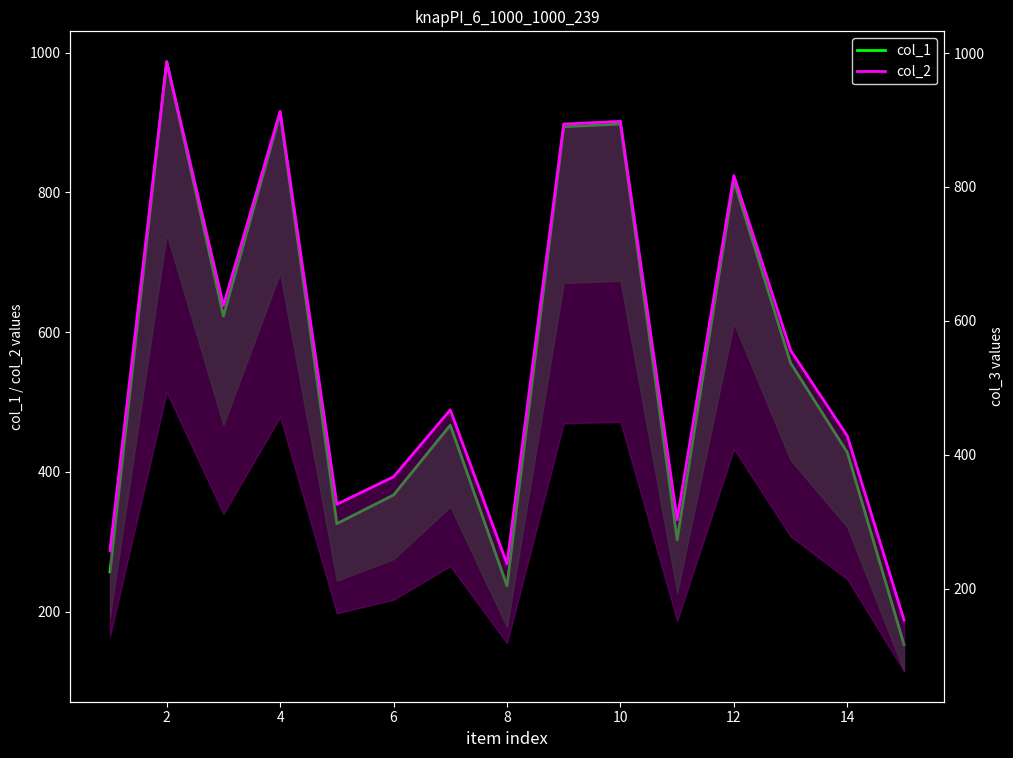

List the series in order of their peak value, lowest first.

col_1, col_2